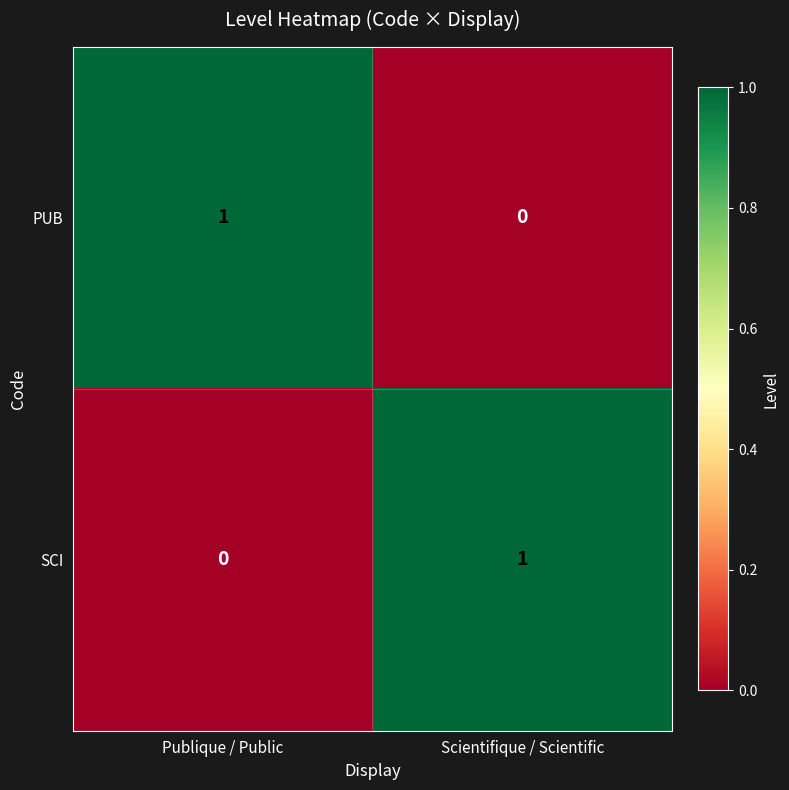

Reading left to right, transcribe all the data shown in this chart.

PUB: 1	0
SCI: 0	1